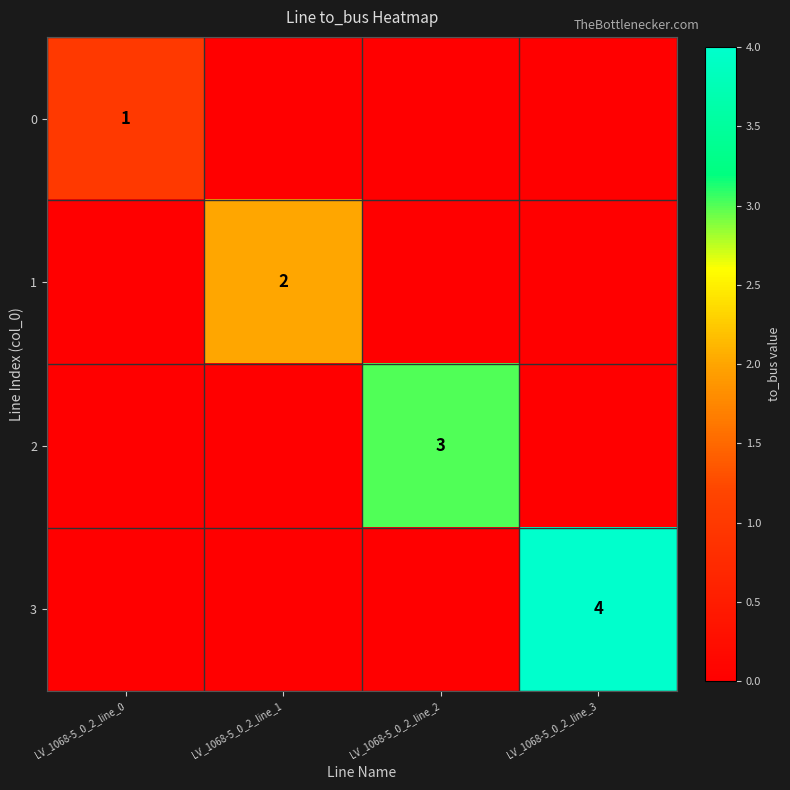

The value of 0 at LV_1068-5_0_2_line_0 is 2. True or false?

False